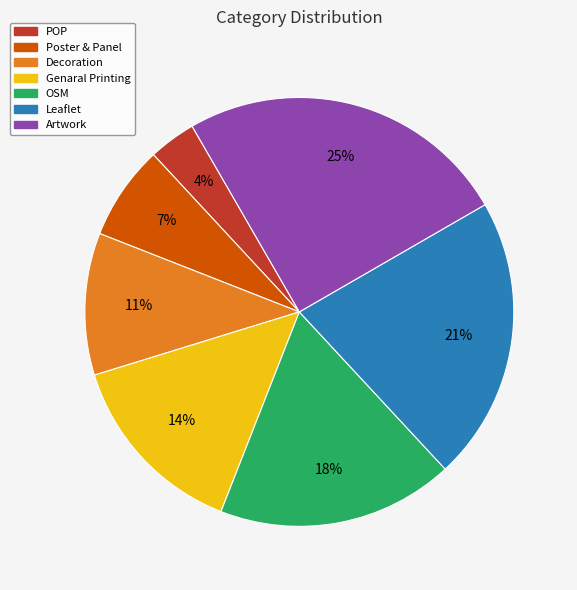

Is the sum of Decoration and Artwork greater than half?

No